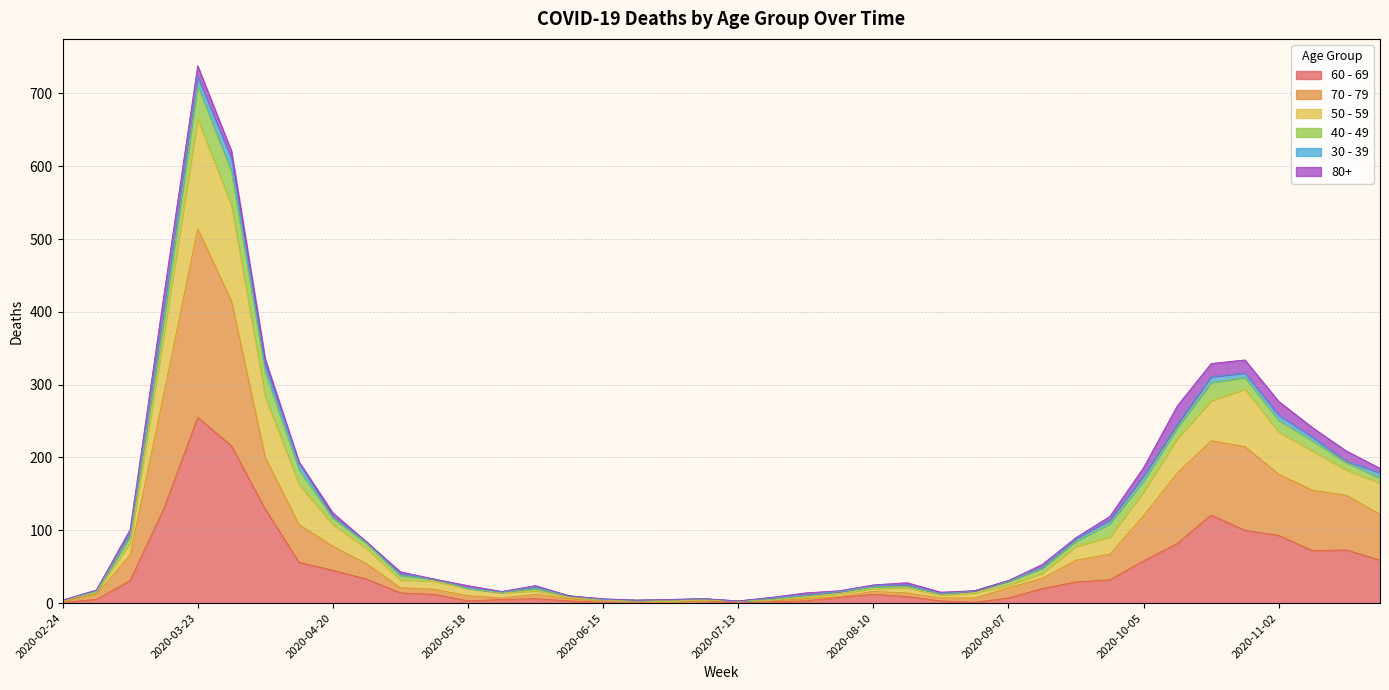

At which label does 60 - 69 reach its peak?

2020-03-23